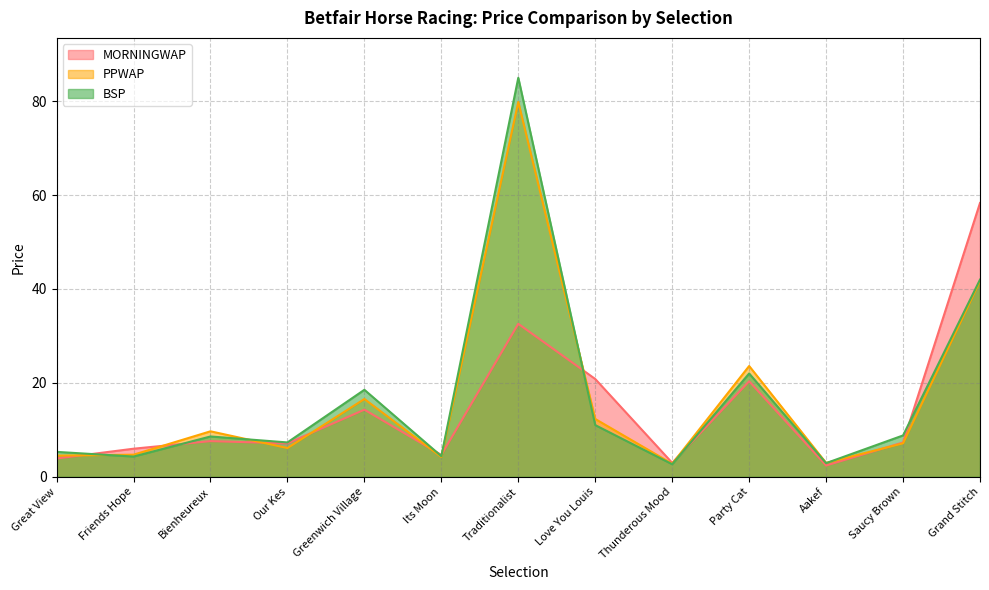

Is it true that BSP equals 18.5 at Greenwich Village?

True